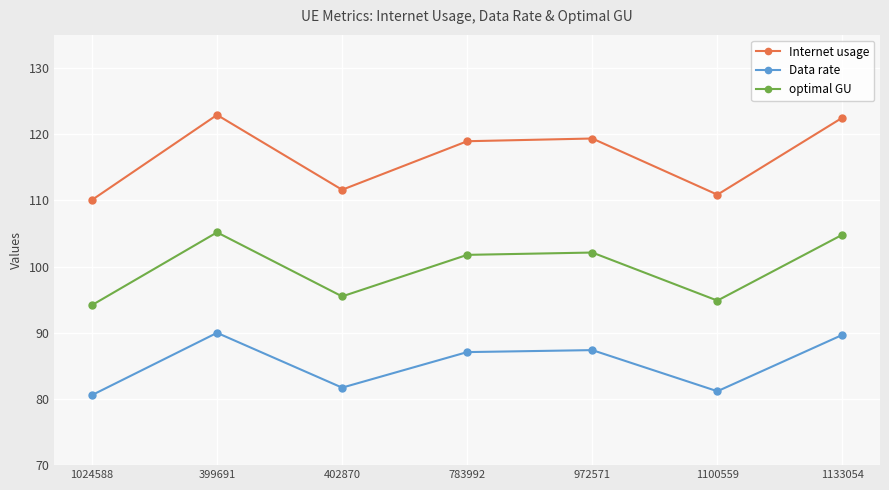

What is the value of the optimal GU point at the 2nd from the left?

105.2